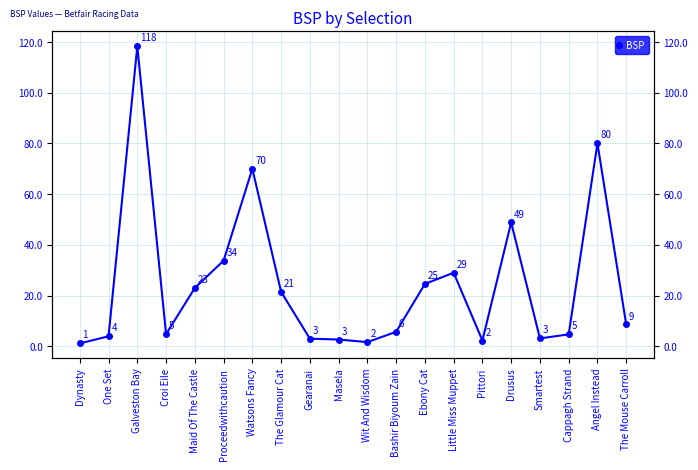

List the labels in order of value, largest first.

Galveston Bay, Angel Instead, Watsons Fancy, Drusus, Proceedwithcaution, Little Miss Muppet, Ebony Cat, Maid Of The Castle, The Glamour Cat, The Mouse Carroll, Bashir Biyoum Zain, Croi Eile, Cappagh Strand, One Set, Smartest, Gearanai, Masela, Pittori, Wit And Wisdom, Dynasty